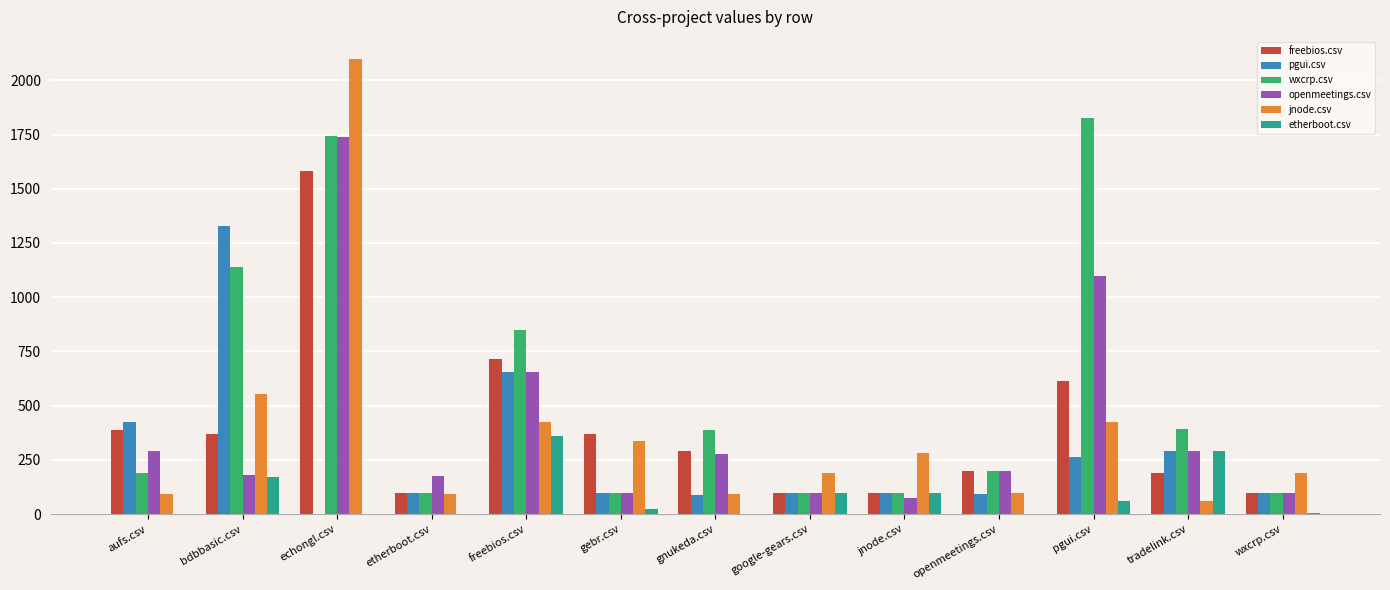

What is the difference between the openmeetings.csv values at freebios.csv and google-gears.csv?

557.0